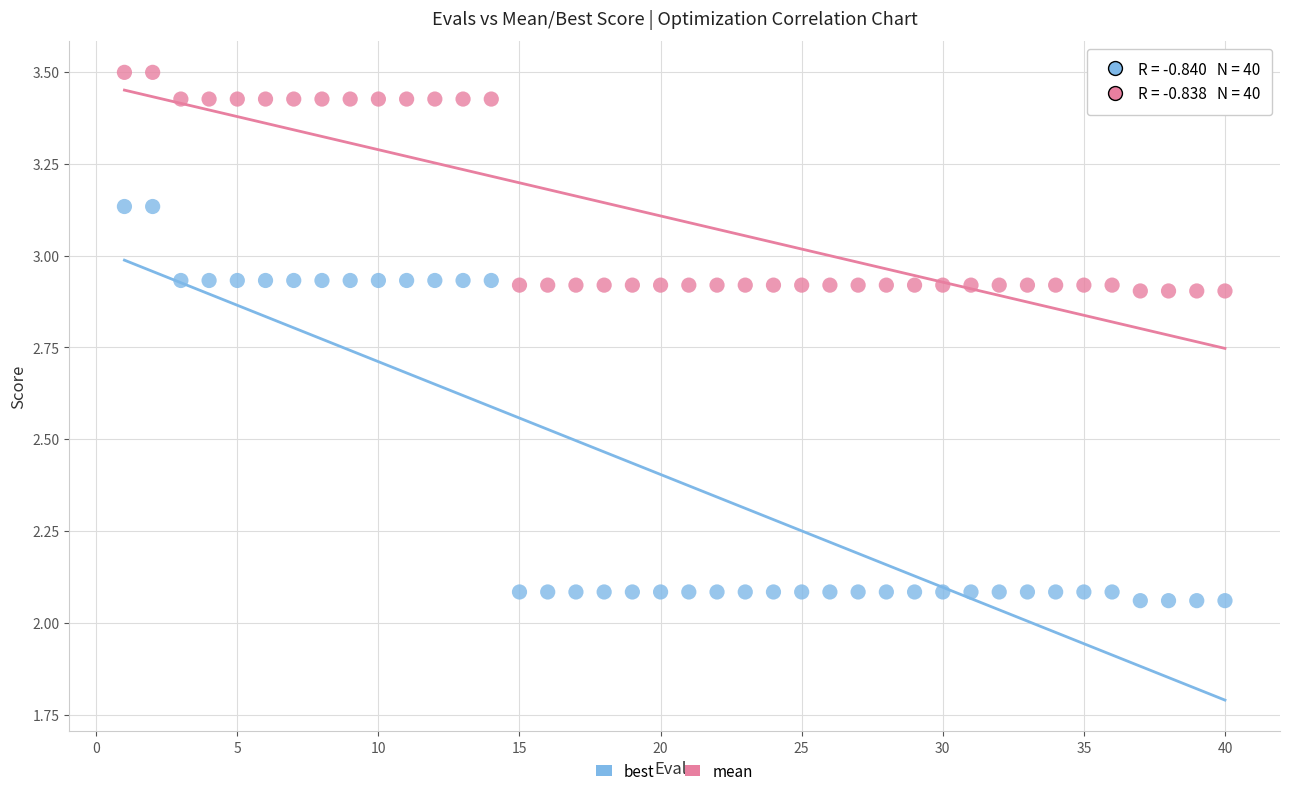

Across all data points, what is the range of Y values (max minus min)?

1.4